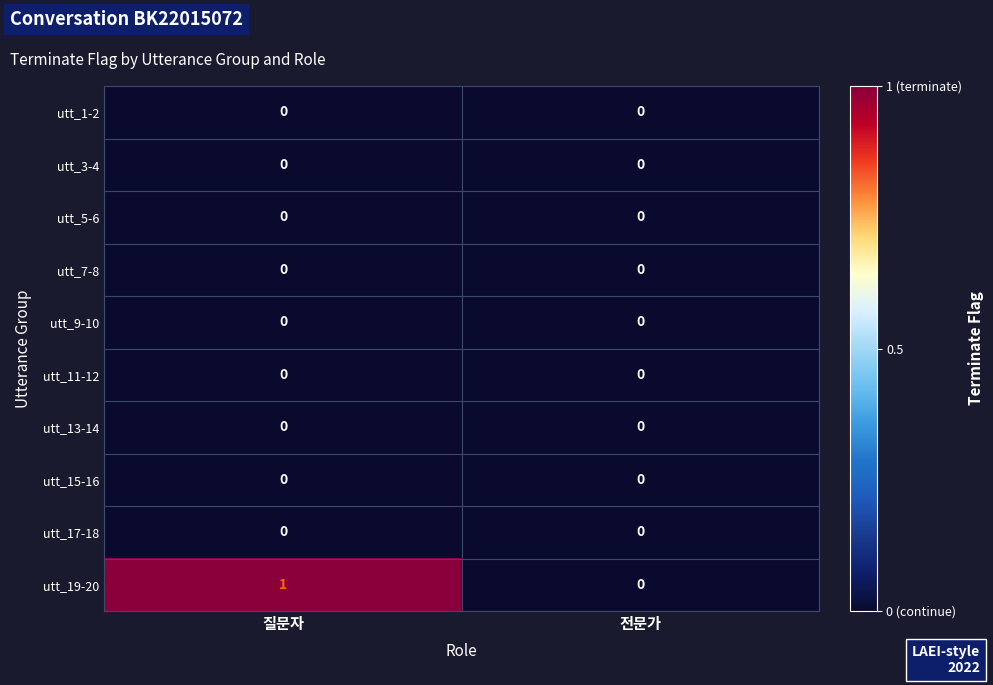

Where is utt_19-20 nearest to the value 0?

전문가